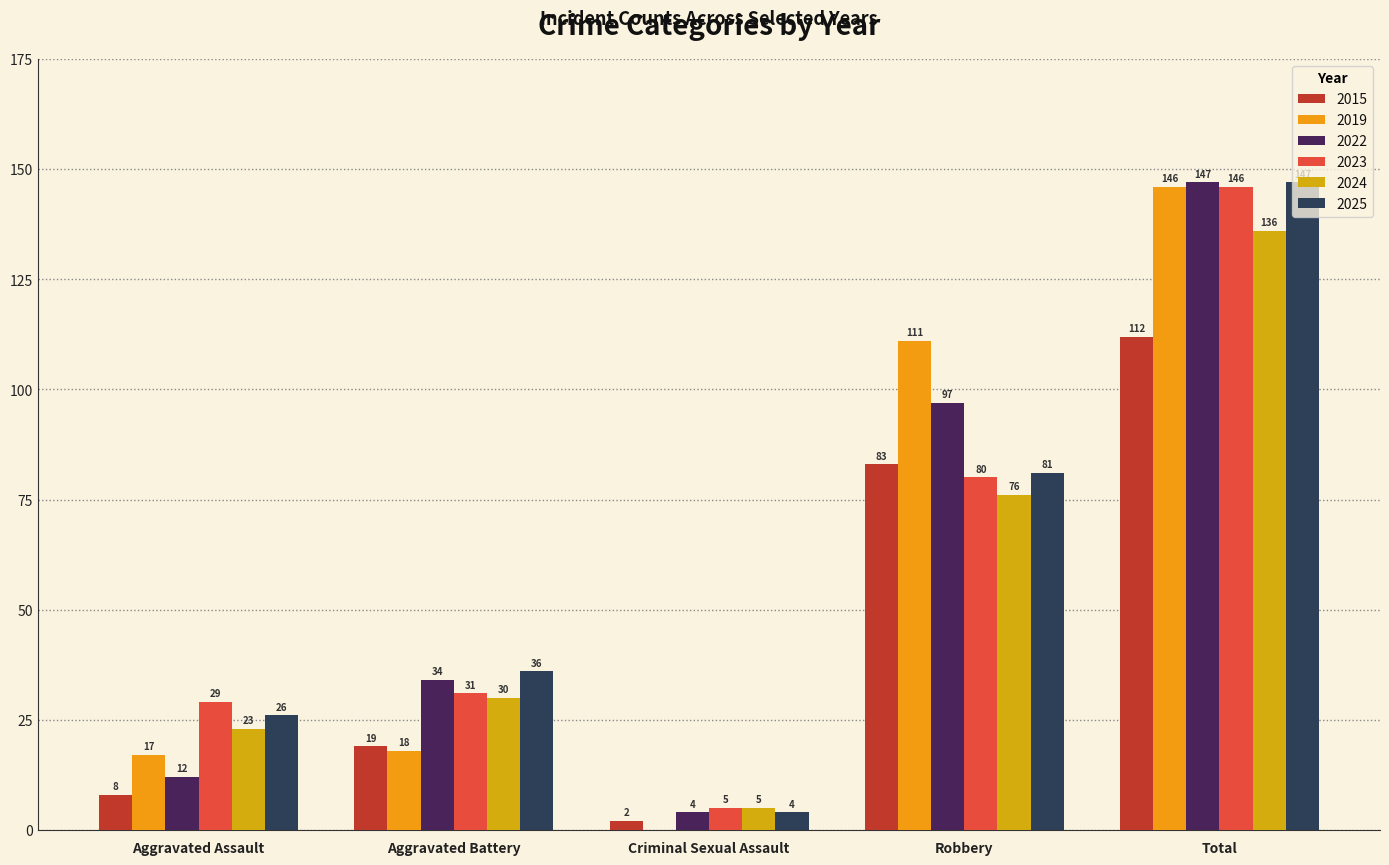

Count the number of data series in this chart.

6